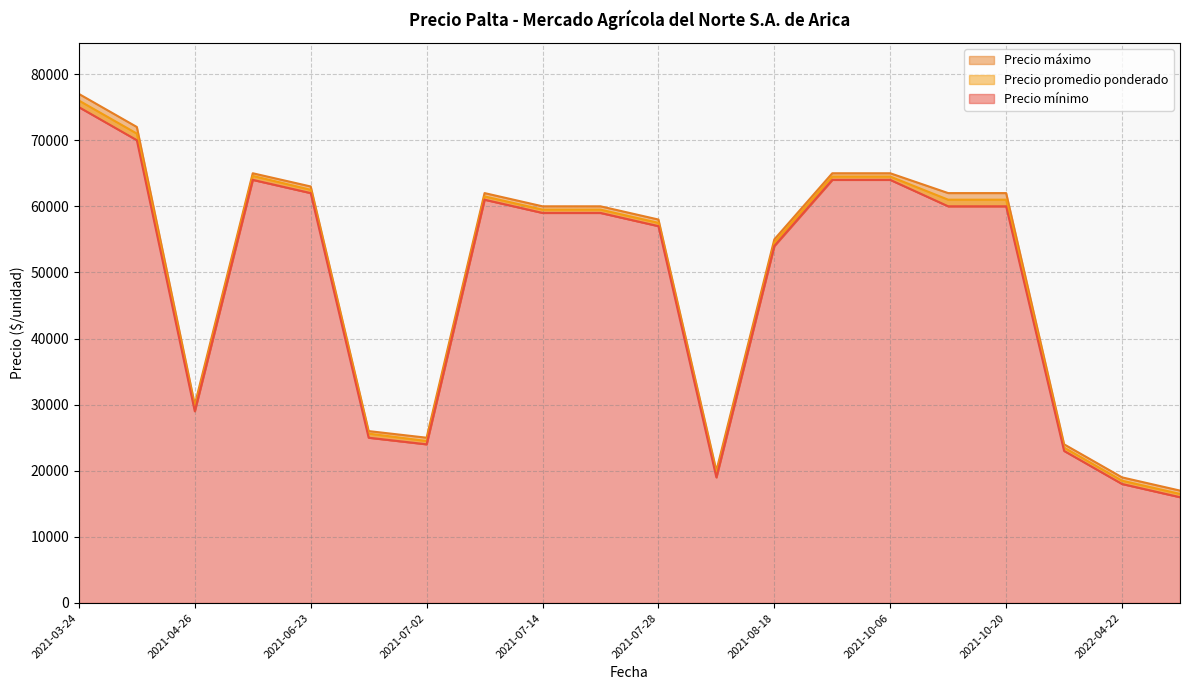

True or false: Precio mínimo and Precio máximo intersect in this chart.

False